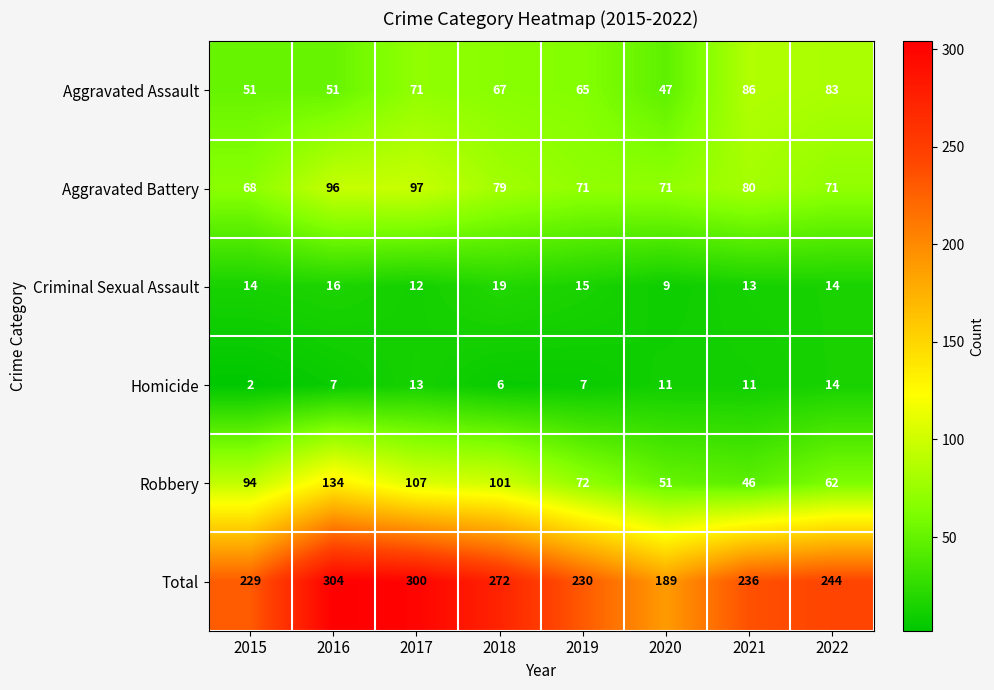

What is the sum of all Total values?

2004